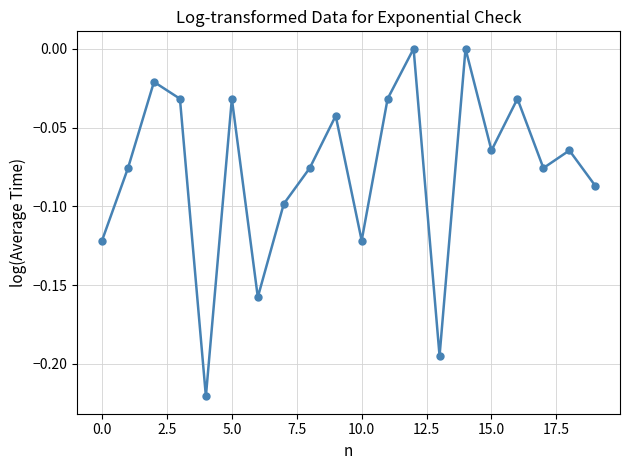

How many interior local valleys (lower than both neighbors) does the data have?

6